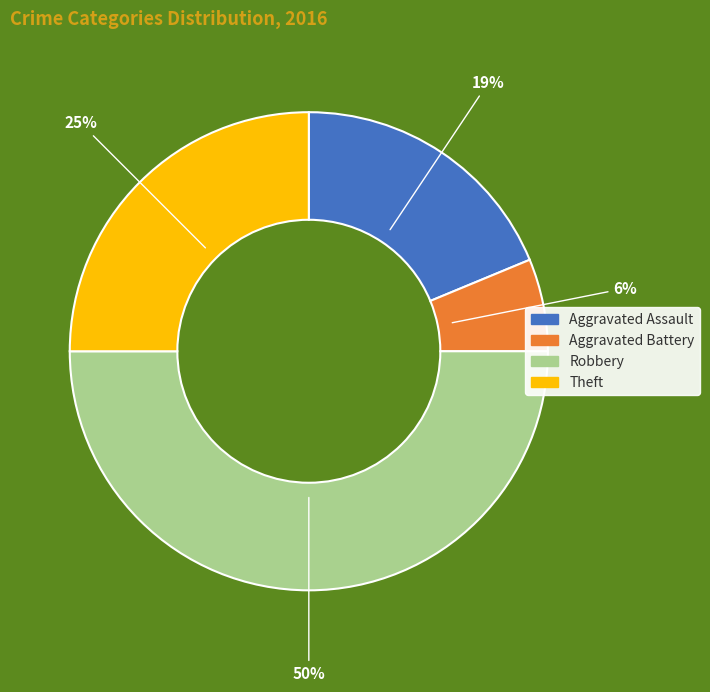

The Theft slice represents 19% of the pie. True or false?

False